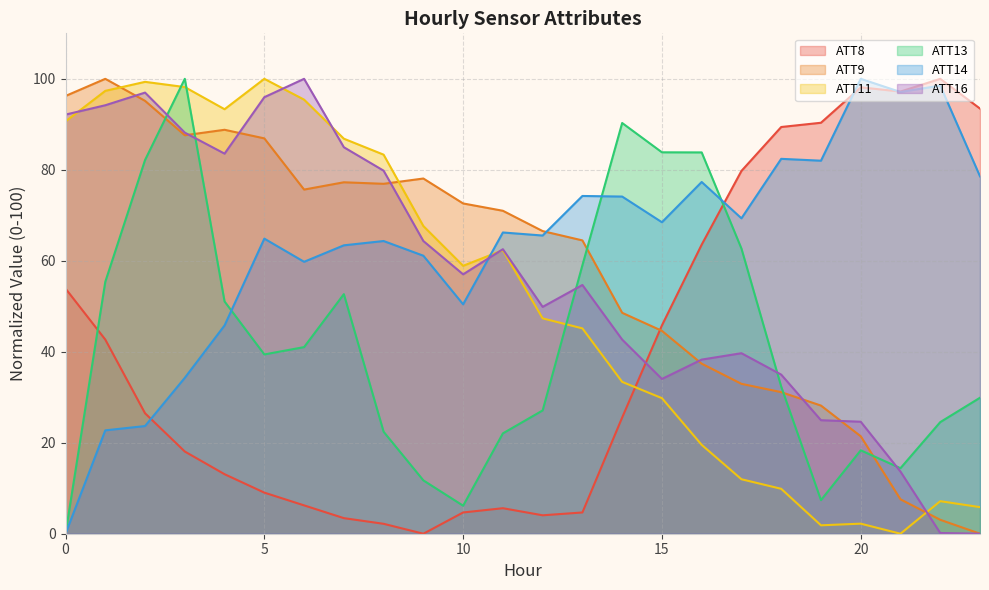

Reading right to left, list all the values displayed in this chart.

ATT8: 23=93.5	22=100.0	21=97.2	20=98.1	19=90.3	18=89.4	17=79.8	16=63.6	15=45.8	14=25.5	13=4.7	12=4.0	11=5.6	10=4.7	9=0.0	8=2.2	7=3.4	6=6.2	5=9.0	4=13.1	3=18.1	2=26.5	1=42.7	0=53.9
ATT9: 23=0.0	22=3.1	21=7.6	20=21.4	19=28.2	18=31.1	17=32.9	16=37.4	15=44.6	14=48.6	13=64.5	12=66.5	11=71.0	10=72.6	9=78.1	8=76.9	7=77.3	6=75.7	5=86.9	4=88.8	3=87.6	2=95.2	1=100.0	0=96.2
ATT11: 23=5.8	22=7.2	21=0.0	20=2.2	19=1.8	18=9.9	17=12.0	16=19.5	15=29.8	14=33.4	13=45.1	12=47.3	11=62.3	10=58.9	9=67.6	8=83.3	7=86.8	6=95.4	5=100.0	4=93.3	3=98.2	2=99.3	1=97.4	0=90.6
ATT13: 23=29.9	22=24.5	21=14.4	20=18.3	19=7.4	18=32.3	17=62.7	16=83.8	15=83.8	14=90.3	13=59.0	12=27.1	11=22.1	10=6.2	9=11.7	8=22.4	7=52.7	6=41.0	5=39.4	4=51.1	3=100.0	2=82.2	1=55.4	0=0.0
ATT14: 23=78.6	22=98.5	21=97.1	20=100.0	19=82.0	18=82.4	17=69.3	16=77.3	15=68.5	14=74.1	13=74.2	12=65.6	11=66.2	10=50.4	9=61.1	8=64.3	7=63.4	6=59.8	5=64.9	4=45.8	3=34.3	2=23.7	1=22.7	0=0.0
ATT16: 23=0.0	22=0.2	21=13.7	20=24.6	19=25.0	18=35.0	17=39.7	16=38.3	15=34.0	14=42.7	13=54.7	12=49.9	11=62.5	10=57.0	9=64.3	8=79.8	7=85.0	6=100.0	5=96.0	4=83.6	3=88.2	2=97.0	1=94.2	0=92.1